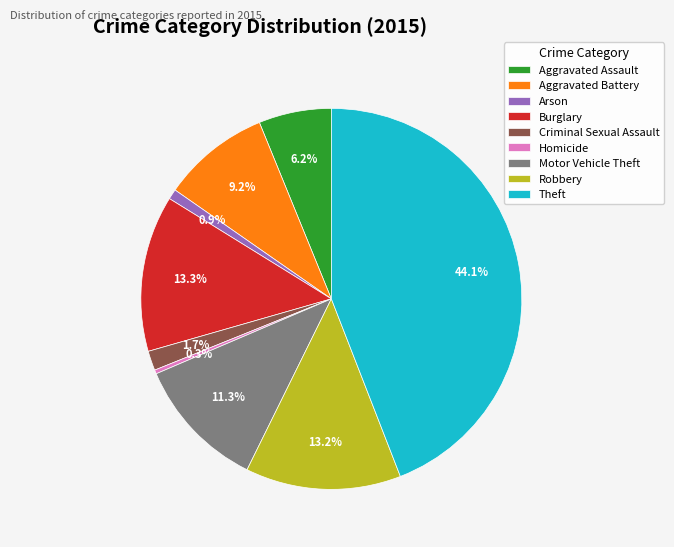

Does any single category account for the majority?

No